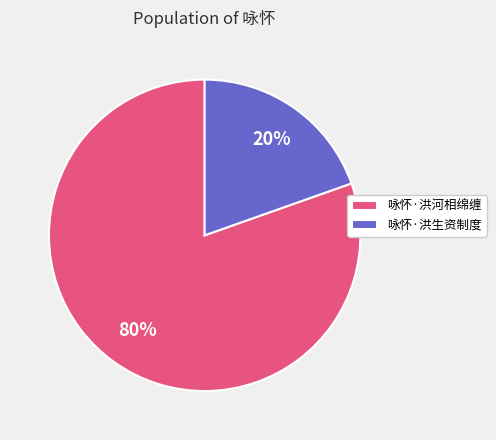

Is it true that 咏怀·洪生资制度 is 20% of the pie?

True